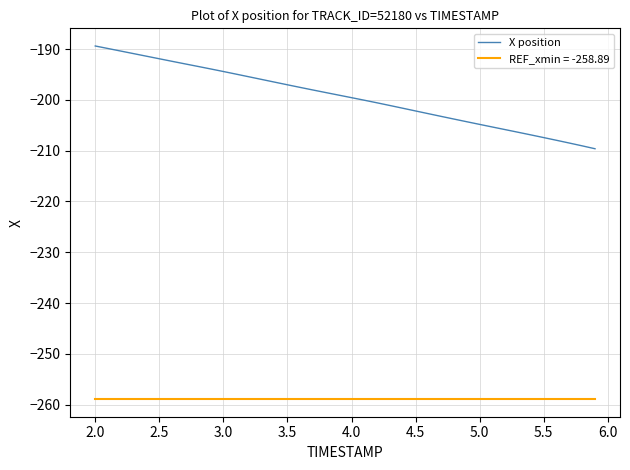

Is this an area chart (filled region under the line)?

No